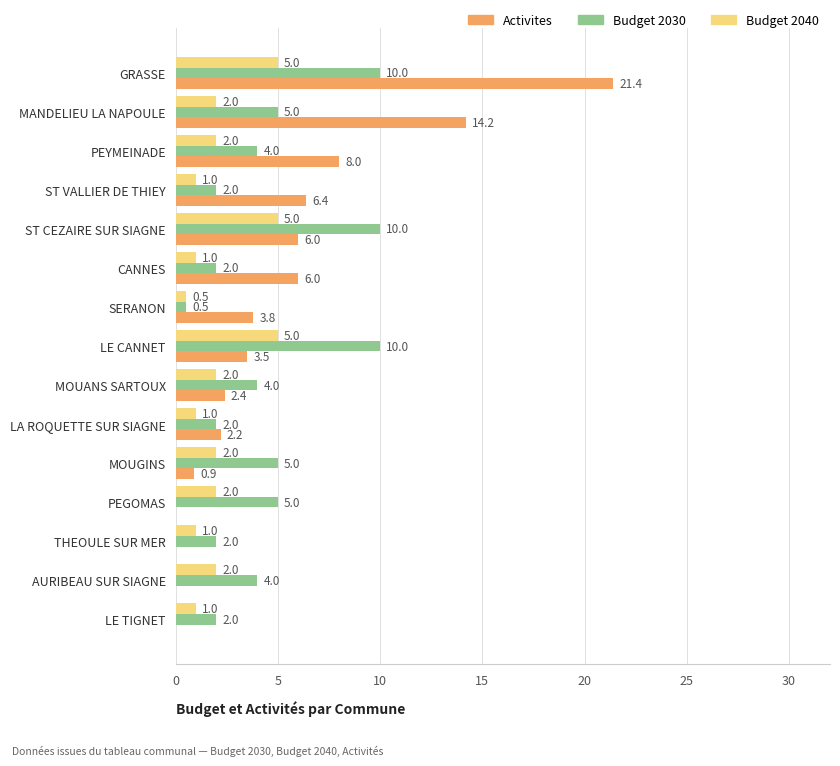

Read the Budget 2040 value at ST VALLIER DE THIEY.

1.0